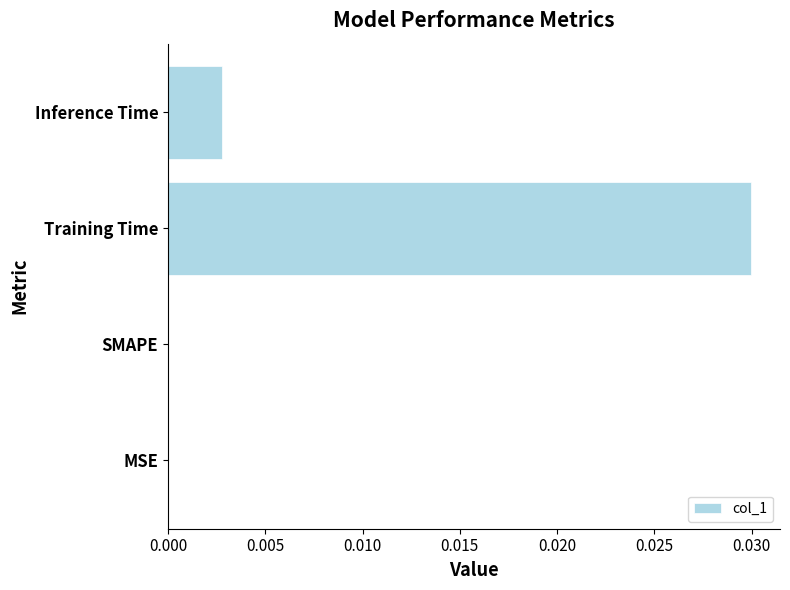

Is it true that the value at SMAPE is 0.0?

True